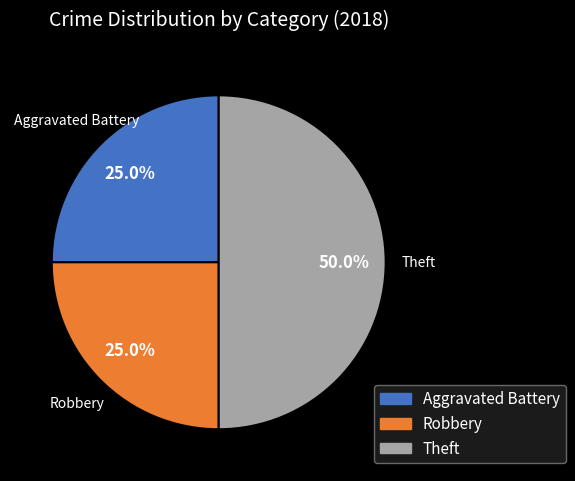

To the nearest percent, what is the difference between the Theft and Robbery slice percentages?

25%